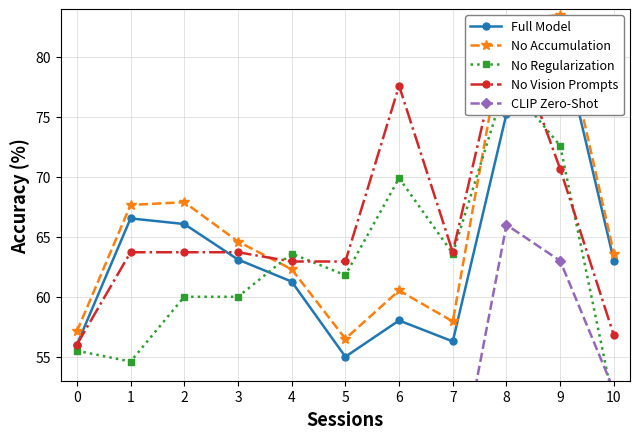

Which label corresponds to the largest value in the chart?

9